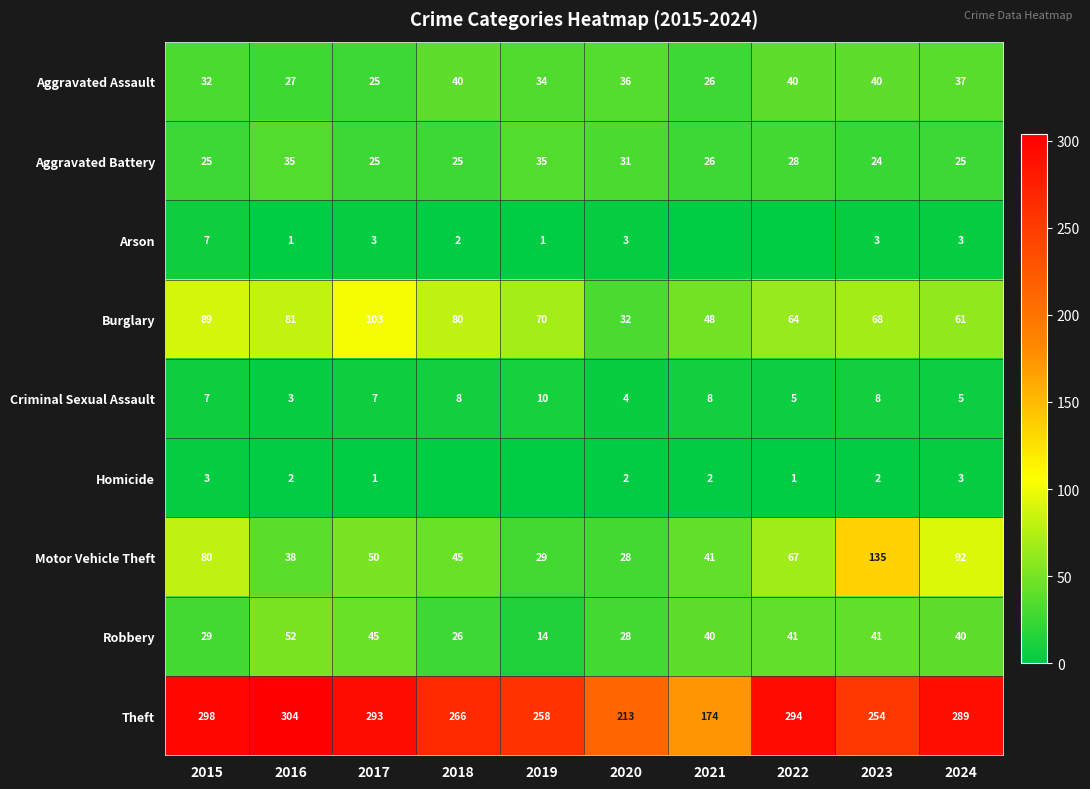

What is the total value across all series at 2015?

570